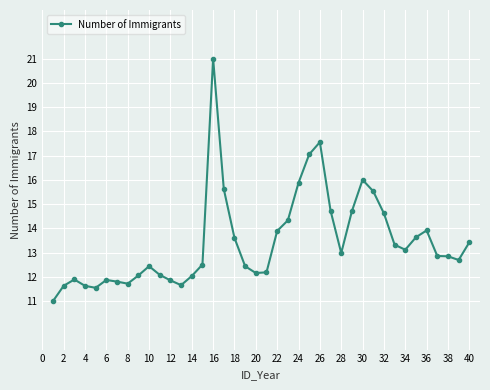

What is the value of the 12th point from the left?

11.9